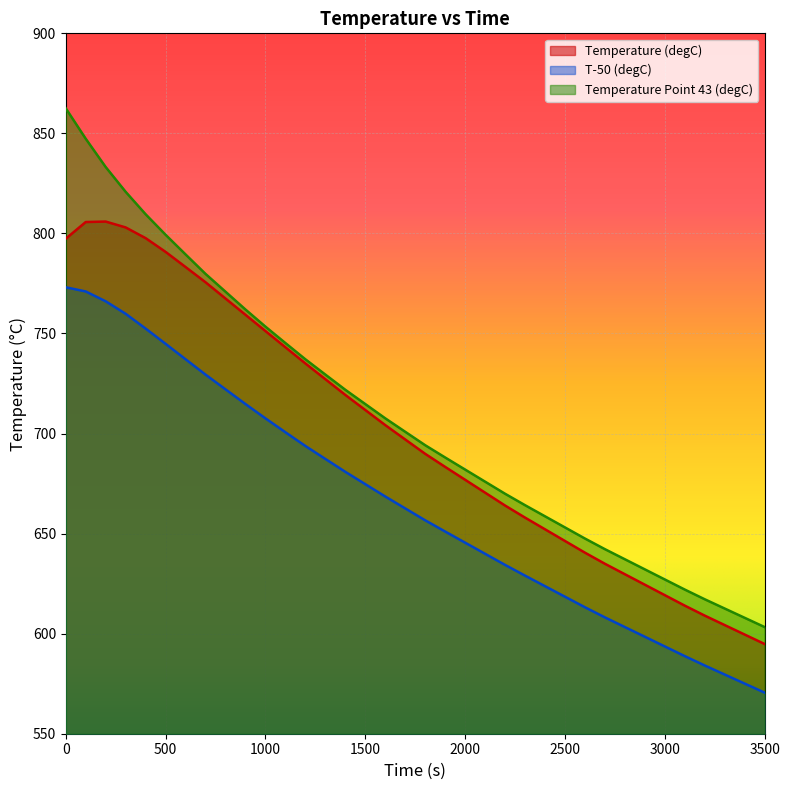

The value of Temperature Point 43 (degC) at 3100 is 622.1. True or false?

True